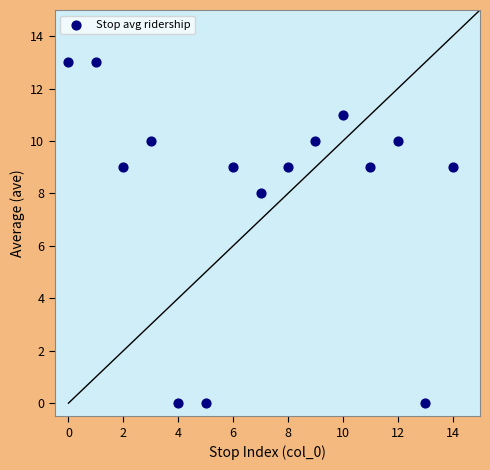

What is the range of Y values (max minus min)?

13